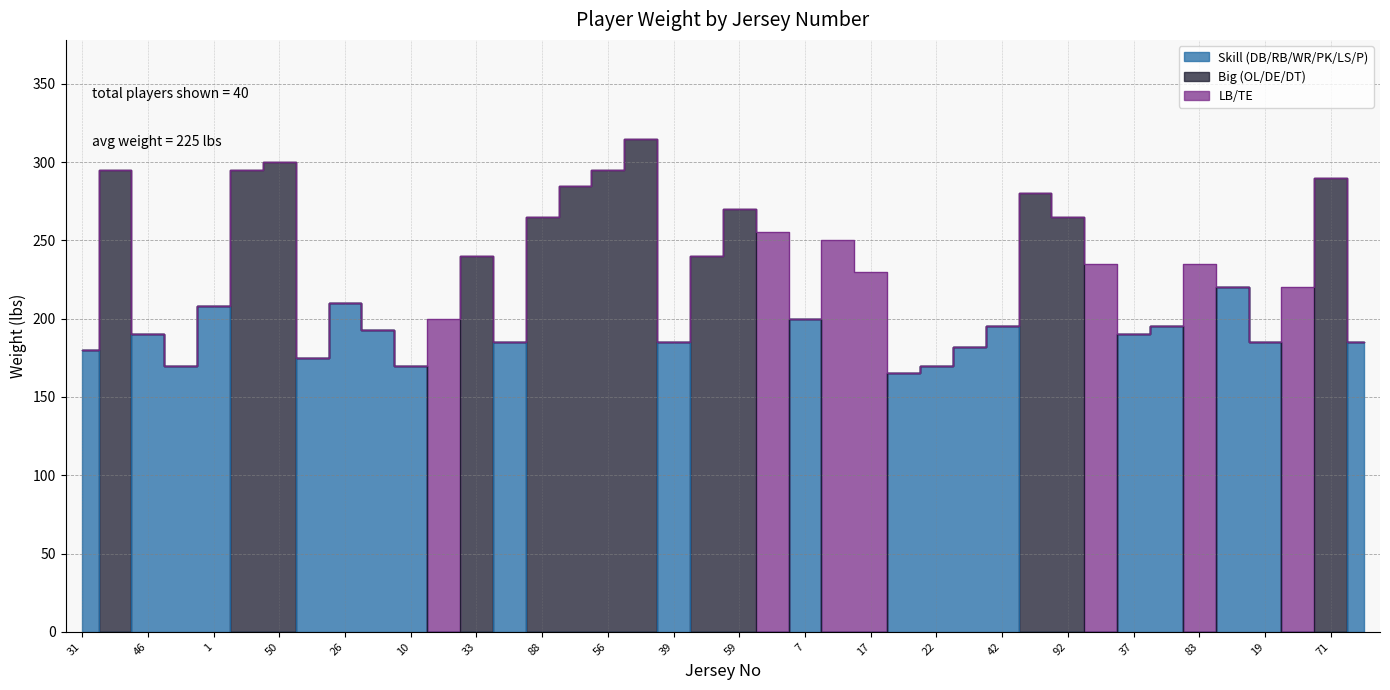

Is it true that the value at 18 is 116?

False